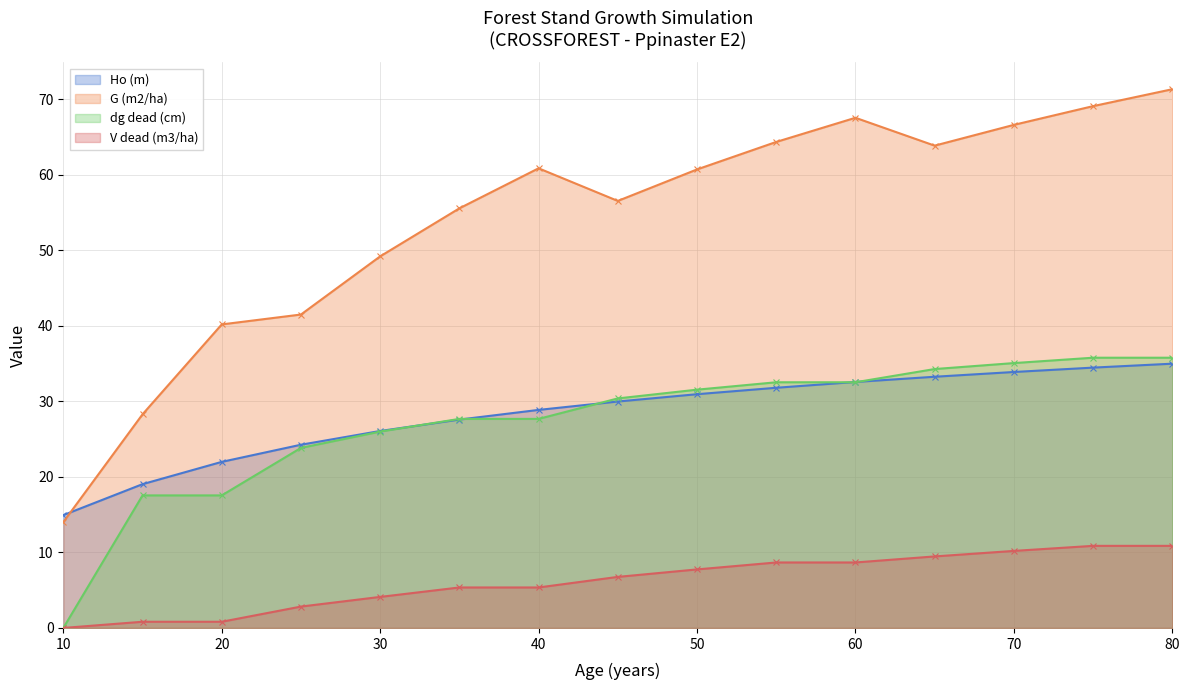

Where is V dead (m3/ha) nearest to the value 5?

35